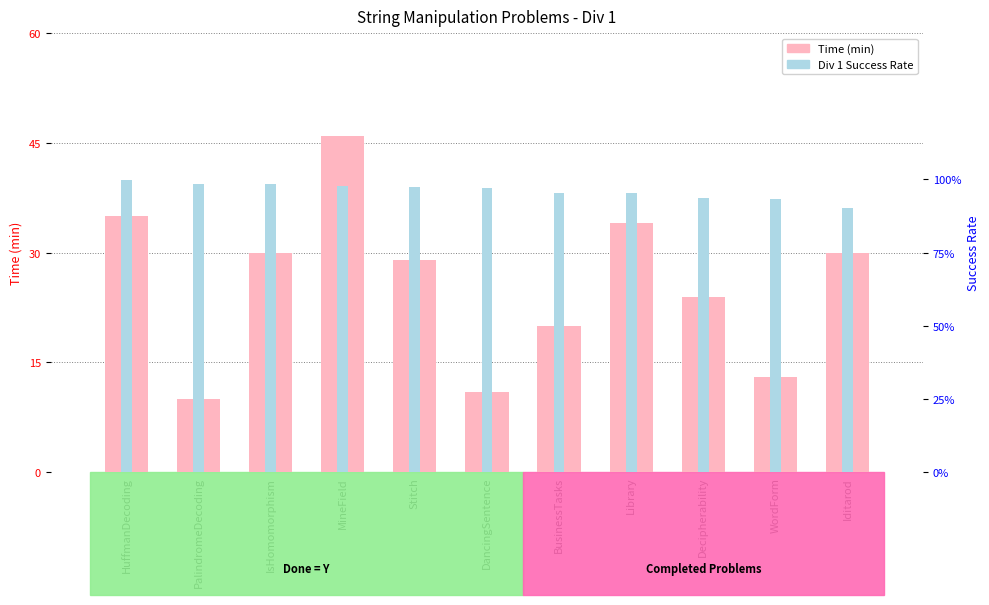

The value of Div 1 Success Rate at Iditarod is 0.2. True or false?

False